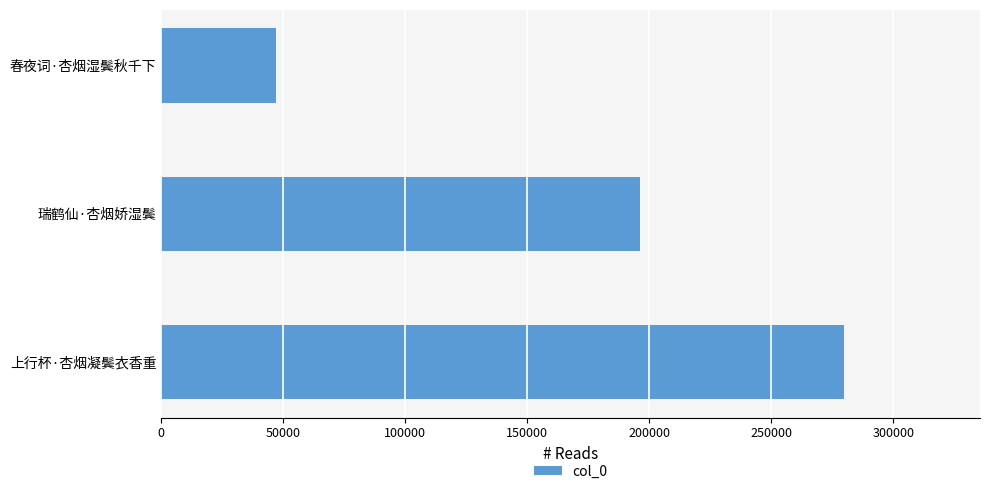

What value does the data have at 上行杯·杏烟凝鬓衣香重?

279583